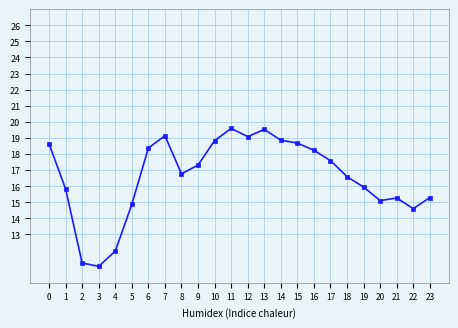

What is the difference between the maximum and minimum values?

8.6